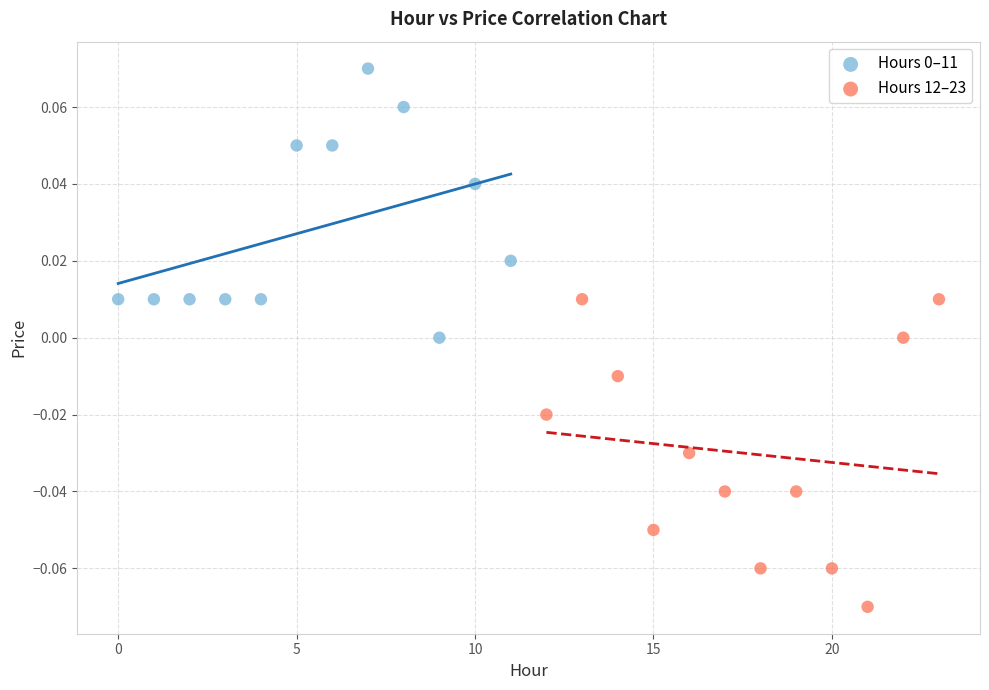

Which series has the widest spread of Y values?

Hours 12–23